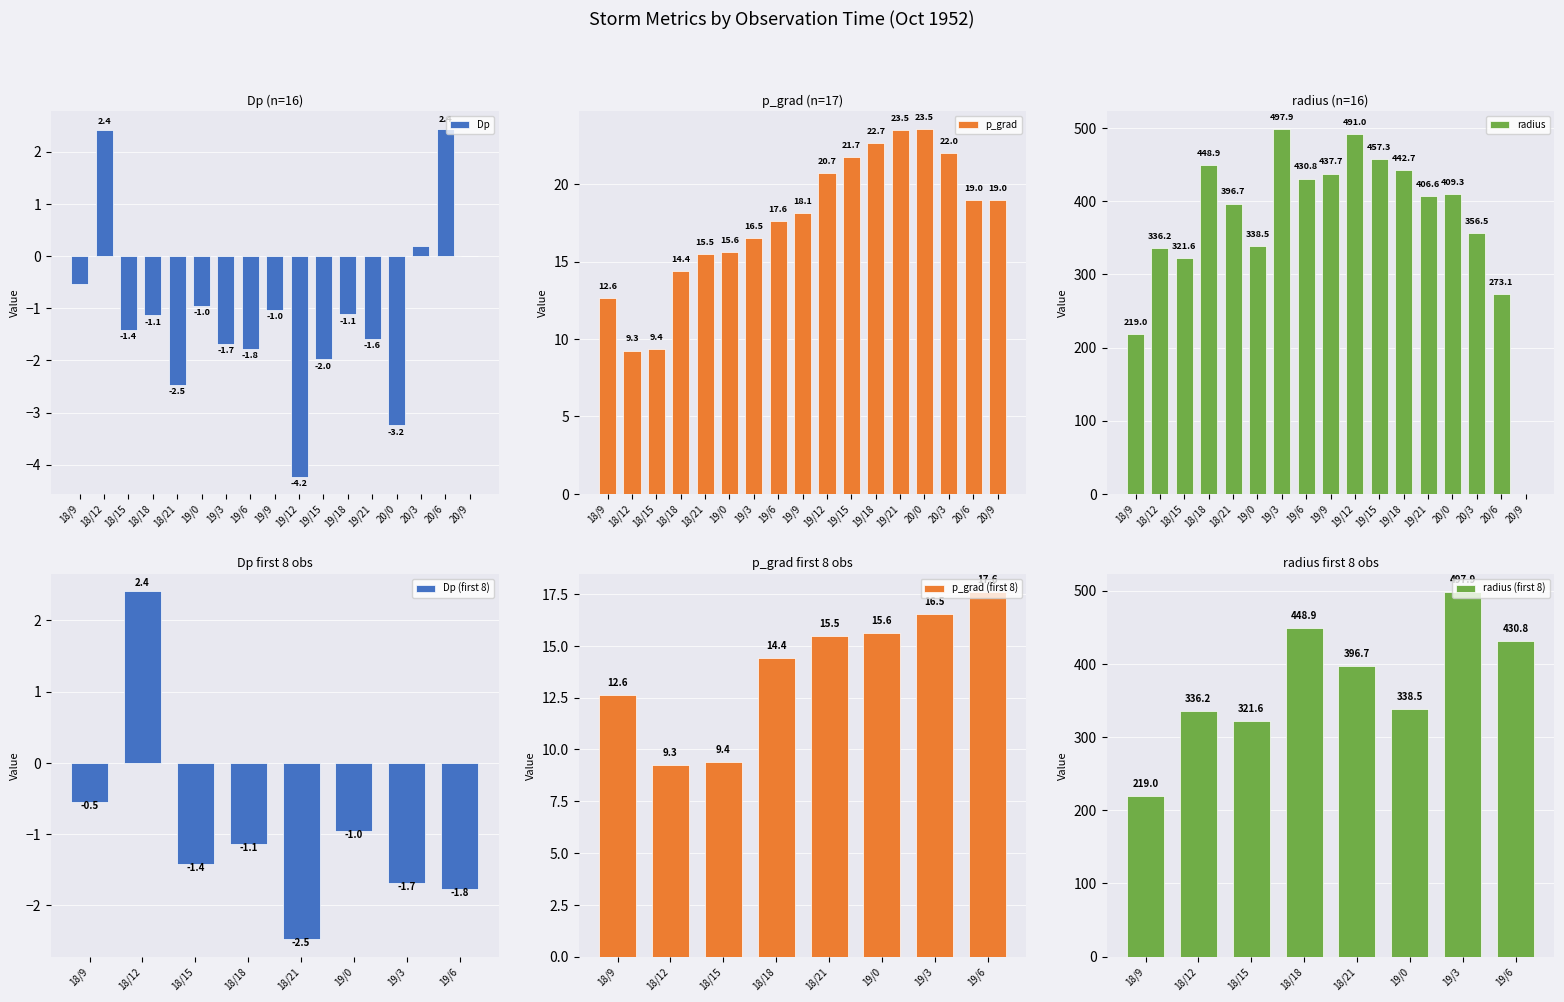

Between 18/15 and 18/18, which series saw the biggest shift?

radius